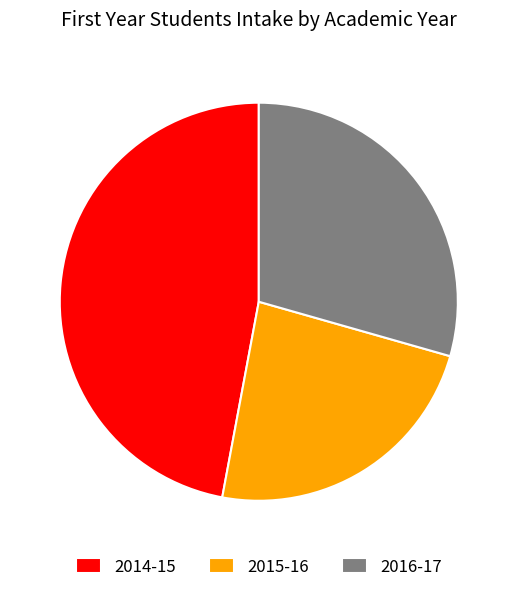

What is the ratio of the value at 2015-16 to the value at 2016-17?

0.8